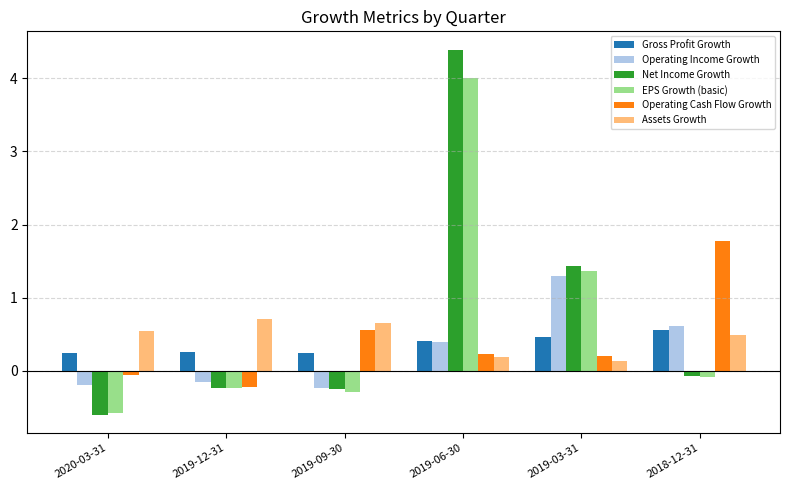

List the series in order of their peak value, highest first.

Net Income Growth, EPS Growth (basic), Operating Cash Flow Growth, Operating Income Growth, Assets Growth, Gross Profit Growth